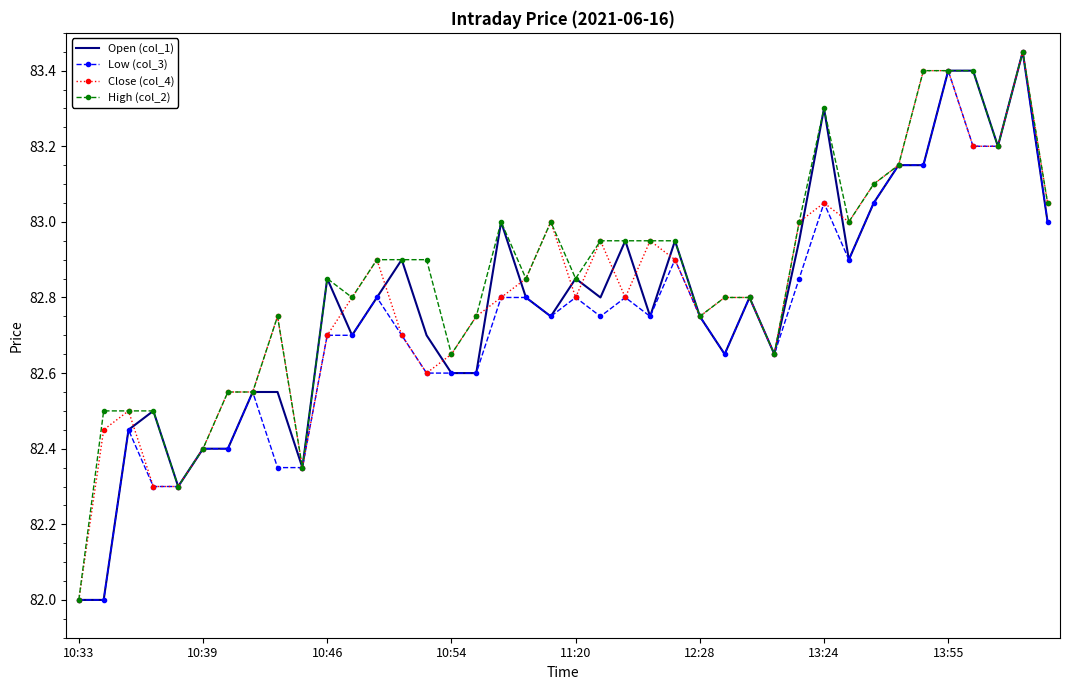

List the series in order of their overall mean, highest first.

High (col_2), Close (col_4), Open (col_1), Low (col_3)